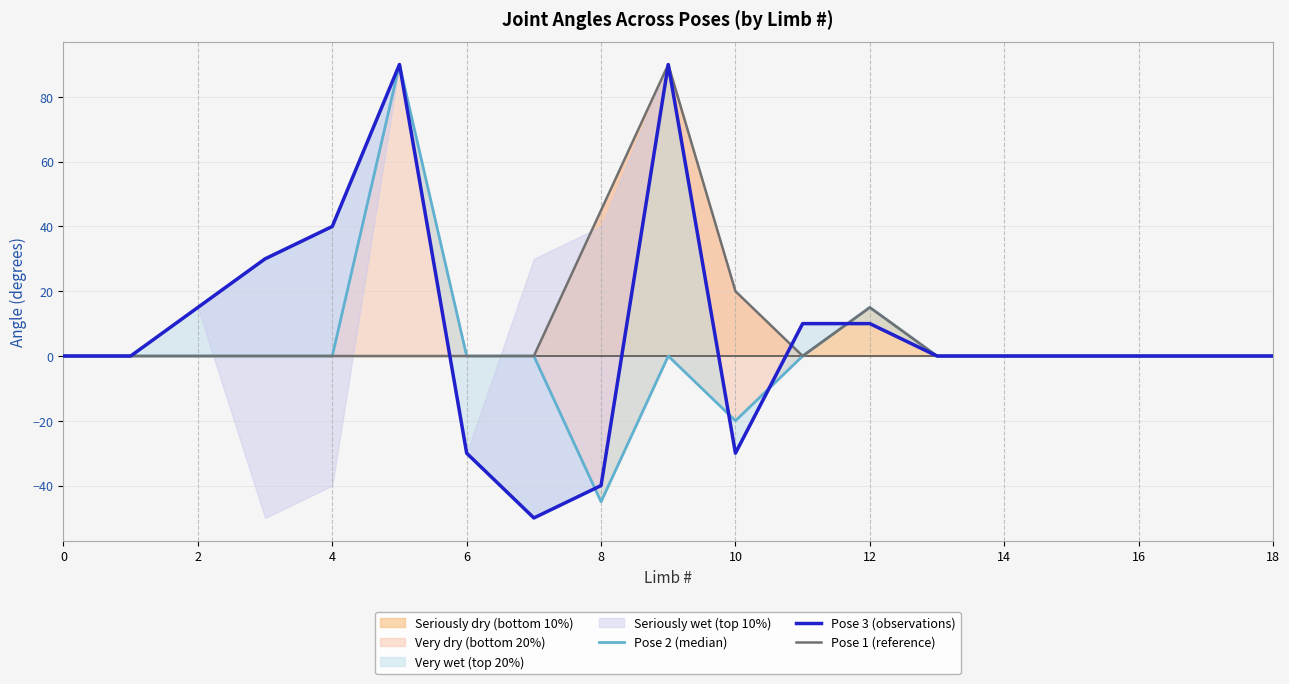

How many intersections are there between Pose 2 (median) and Pose 3 (observations)?

4